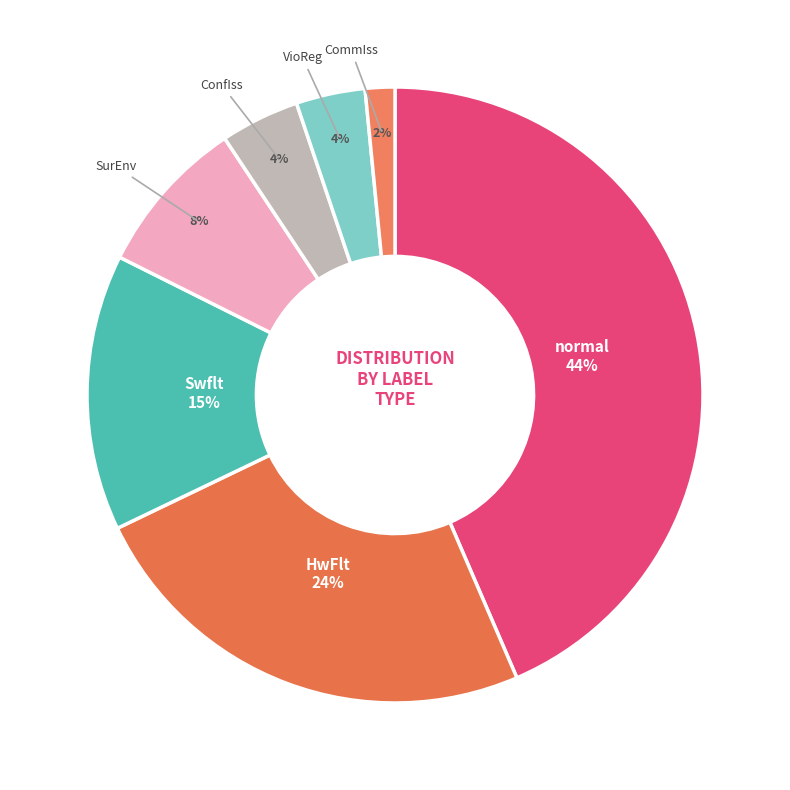

True or false: SurEnv accounts for 1% of the total.

False